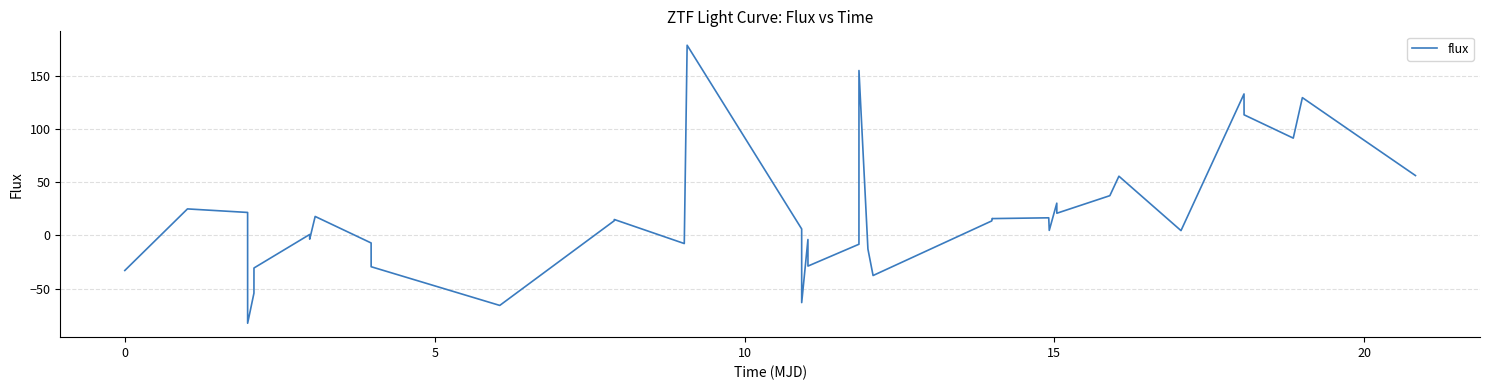

What is the difference between the maximum and minimum values?

262.2